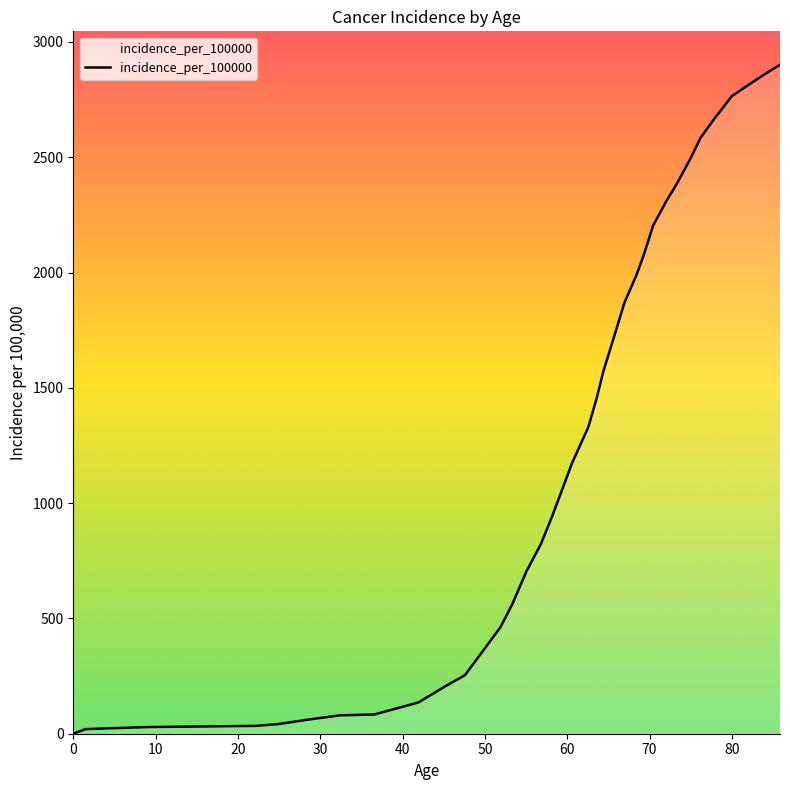

What is the maximum value shown in the chart?

2901.1